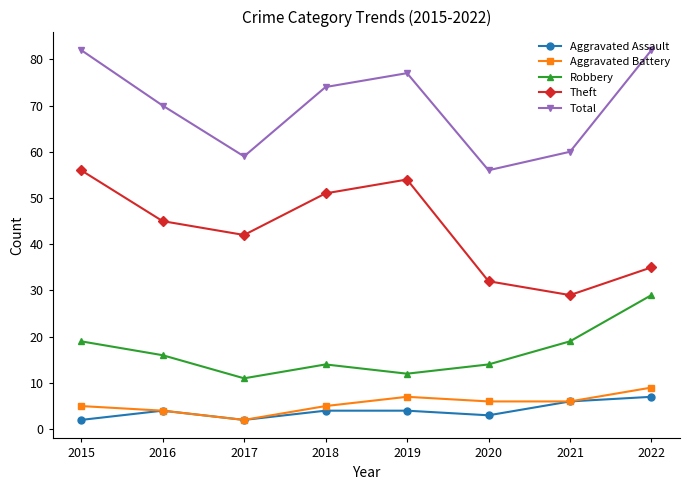

True or false: Aggravated Battery and Robbery intersect in this chart.

False